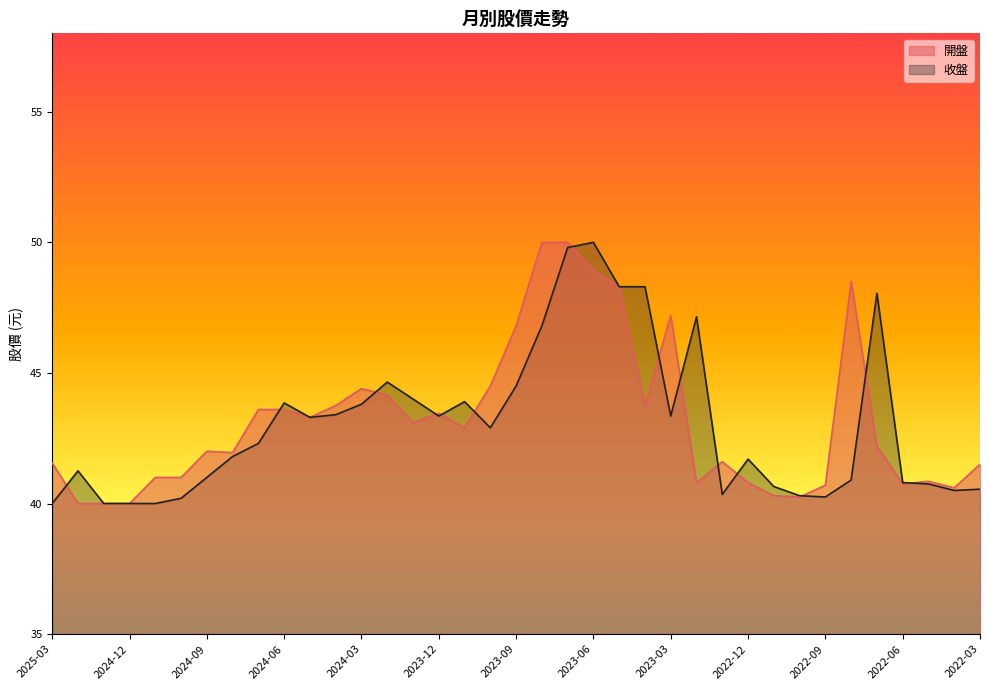

Reading left to right, list all the values displayed in this chart.

開盤: 41.5	40.0	40.0	40.0	41.0	41.0	42.0	42.0	43.6	43.6	43.3	43.8	44.4	44.1	43.1	43.5	42.9	44.5	46.8	50.0	50.0	49.0	48.3	43.8	47.2	40.8	41.6	40.8	40.3	40.2	40.7	48.5	42.2	40.8	40.9	40.6	41.5
收盤: 40.0	41.2	40.0	40.0	40.0	40.2	41.0	41.8	42.3	43.9	43.3	43.4	43.8	44.6	44.0	43.4	43.9	42.9	44.5	46.8	49.8	50.0	48.3	48.3	43.4	47.1	40.4	41.7	40.6	40.3	40.2	40.9	48.0	40.8	40.8	40.5	40.5